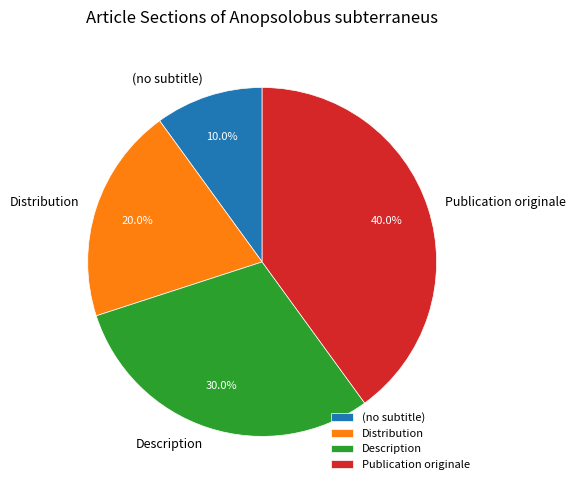

How much of the chart is everything except Publication originale?

60.0%